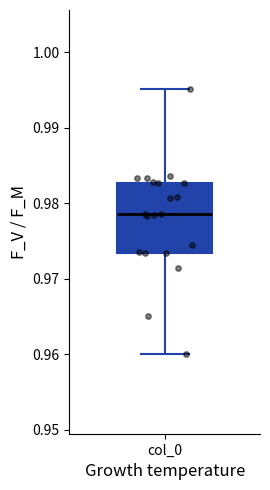

Where does the lower whisker of the box for col_0 end on the y-axis? The values are not printed on the chart, so give them approximately, as read against the axis.

0.960